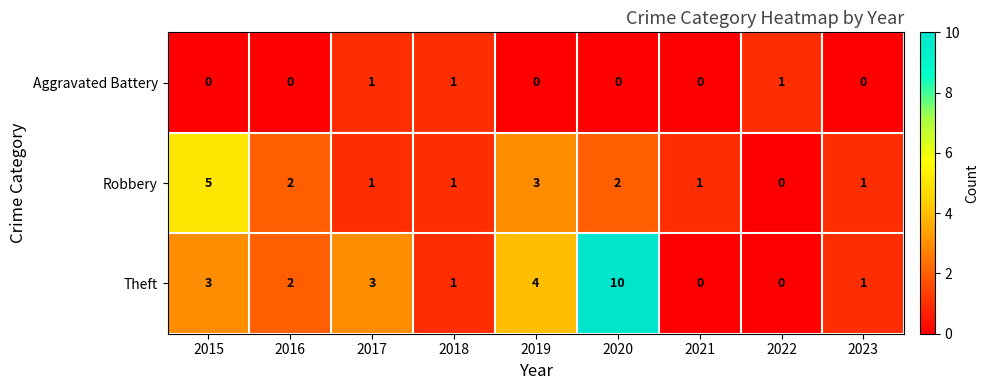

What is the difference between the maximum and minimum values in the Theft series?

10